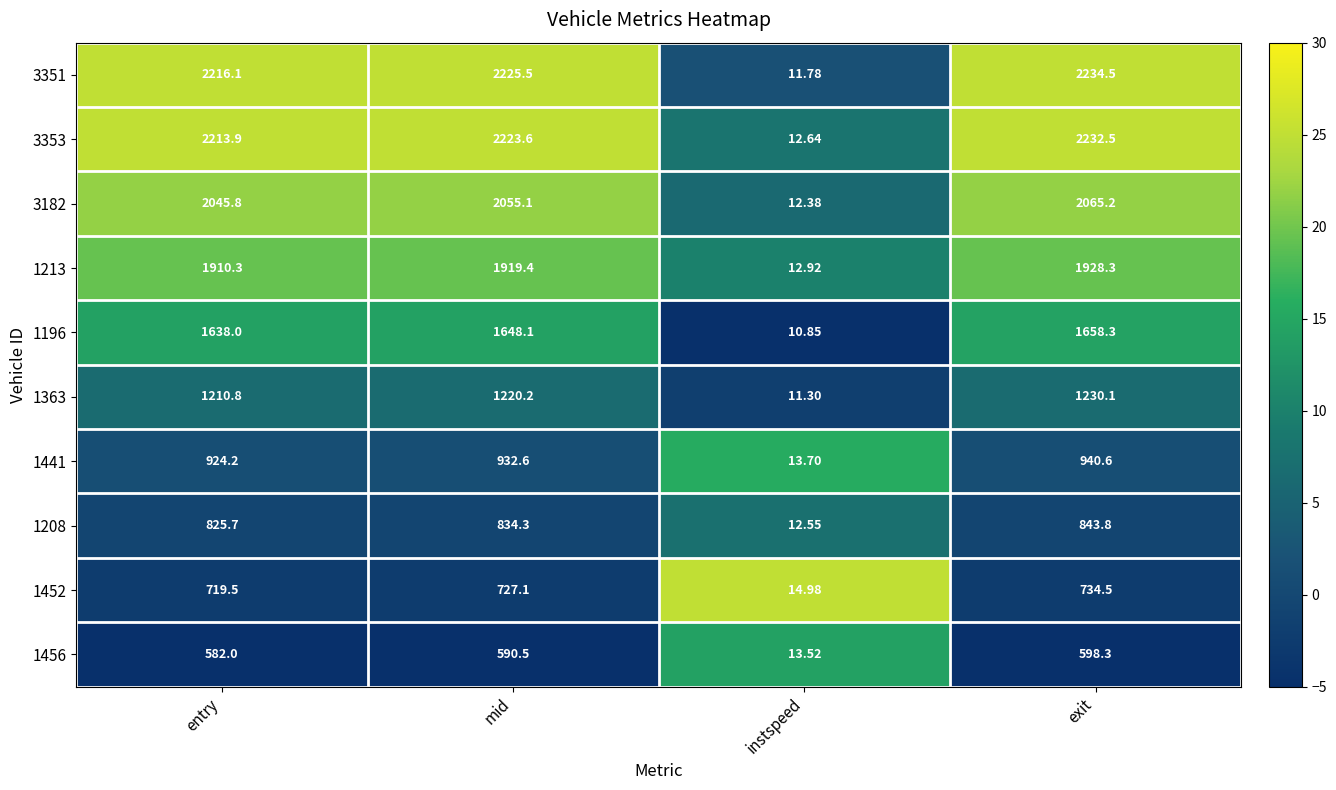

How many series are shown in this chart?

10